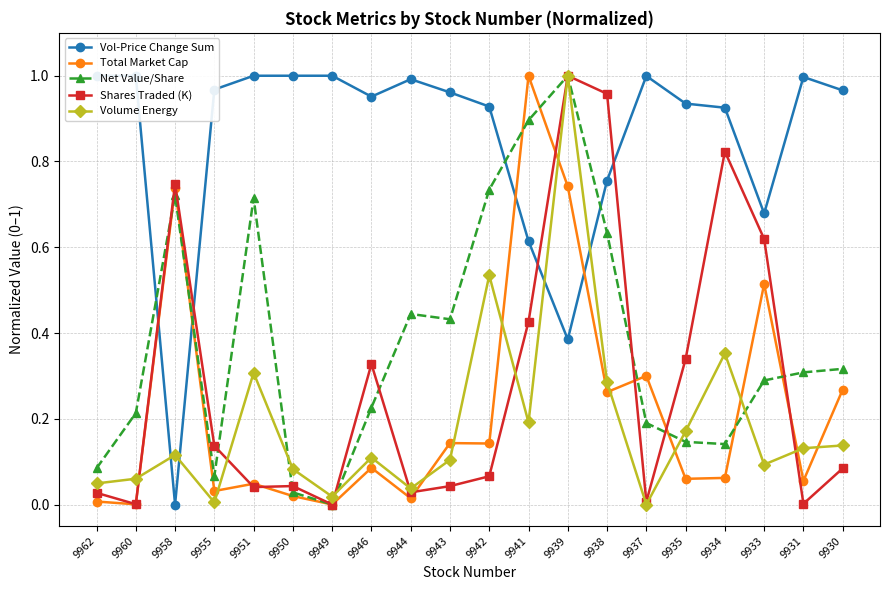

How many times do Shares Traded (K) and Vol-Price Change Sum cross each other?

4